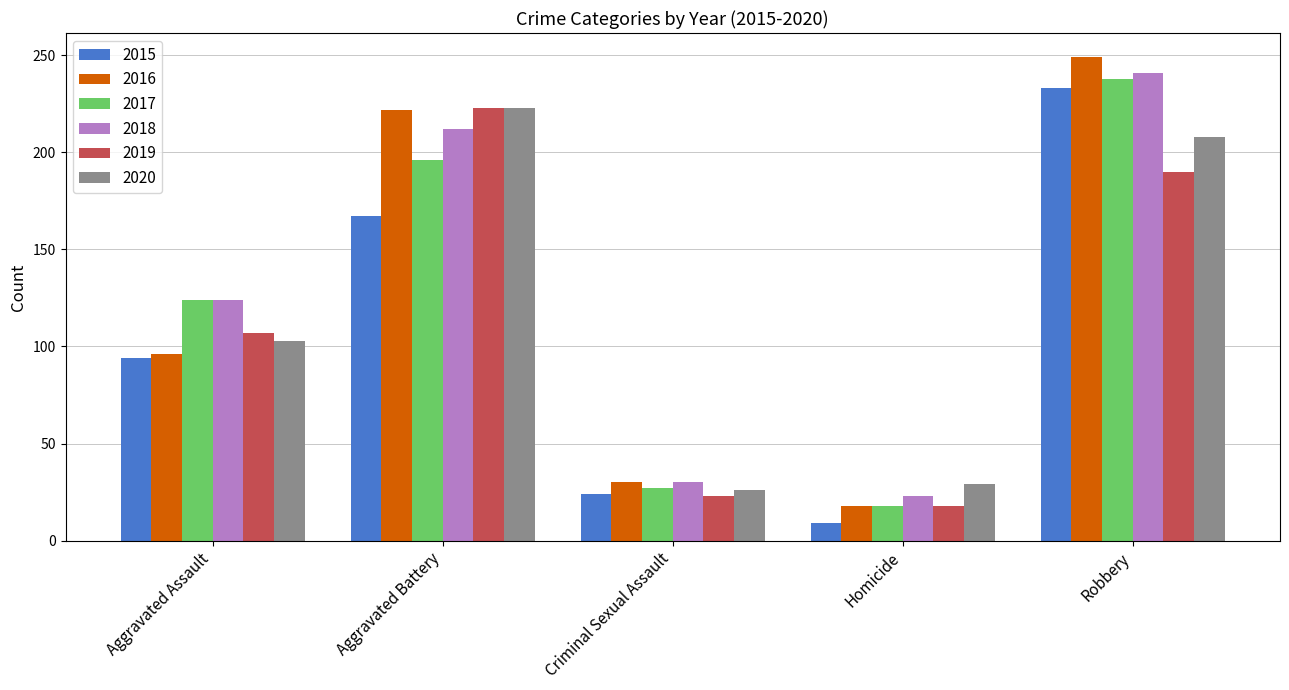

Is the value of 2020 at Robbery greater than the value of 2016 at Homicide?

Yes